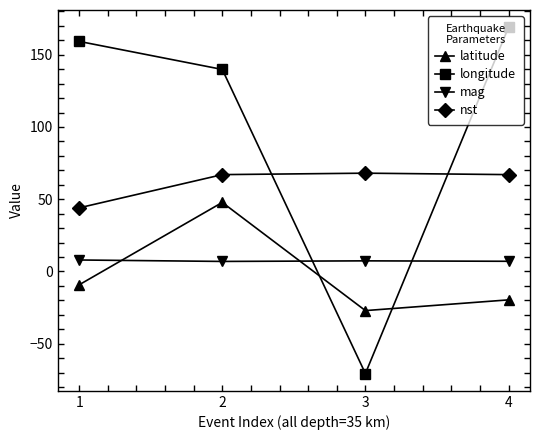

Between which two adjacent categories do longitude and latitude first intersect?

2 and 3